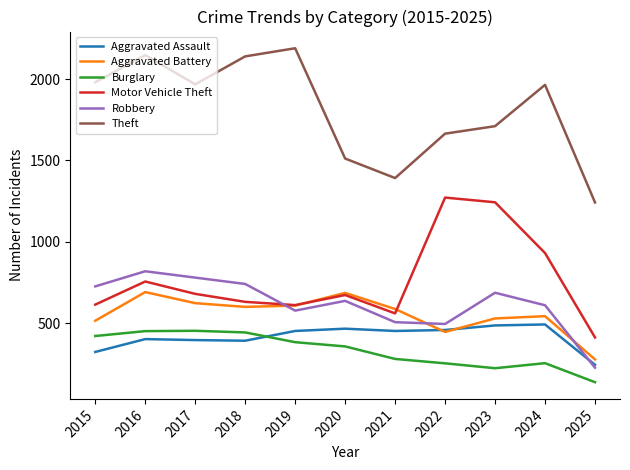

What is the lowest value of the Aggravated Assault series?

244